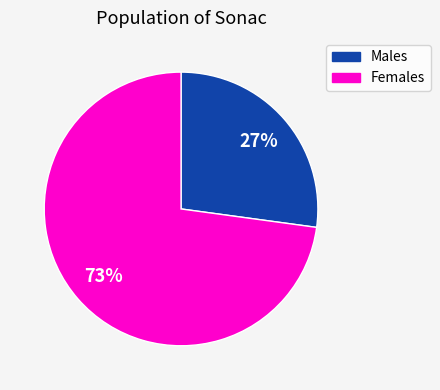

To the nearest percent, what is the average slice percentage?

50%